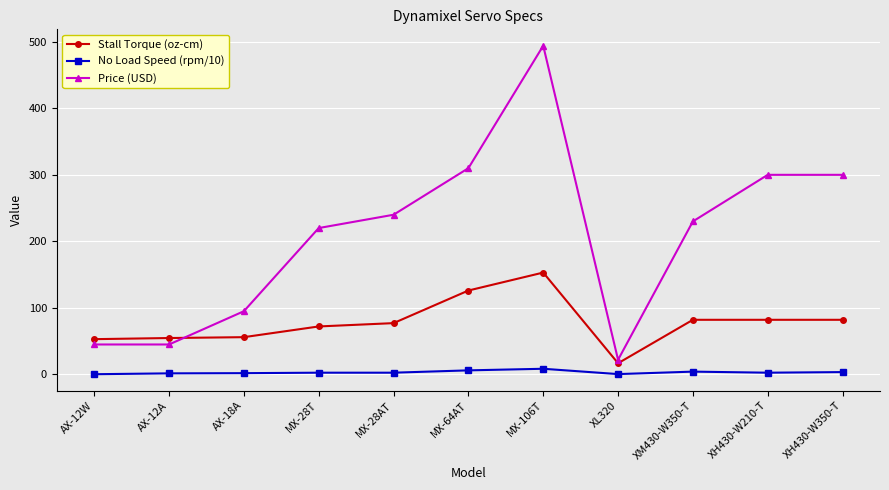

Which series changed the most between MX-28AT and MX-64AT?

Price (USD)